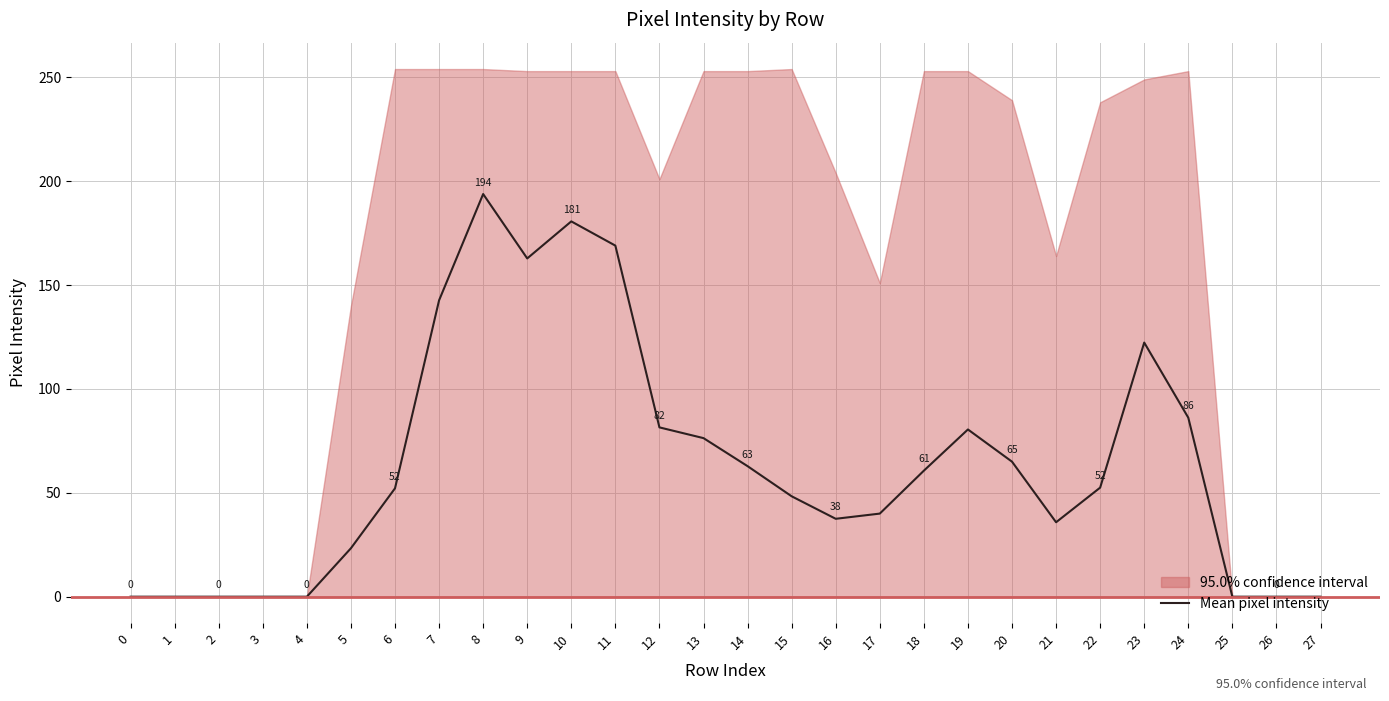

Where is the data nearest to the value 96?

24